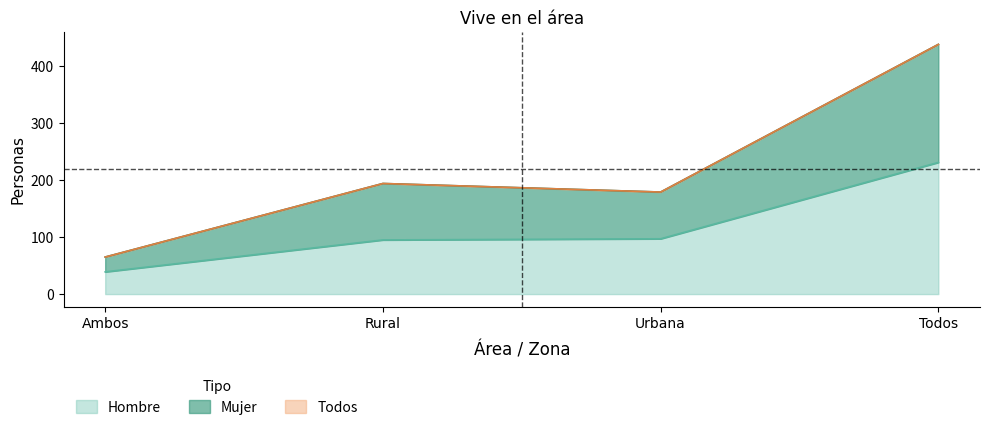

At which category does Todos reach its first local peak?

Rural